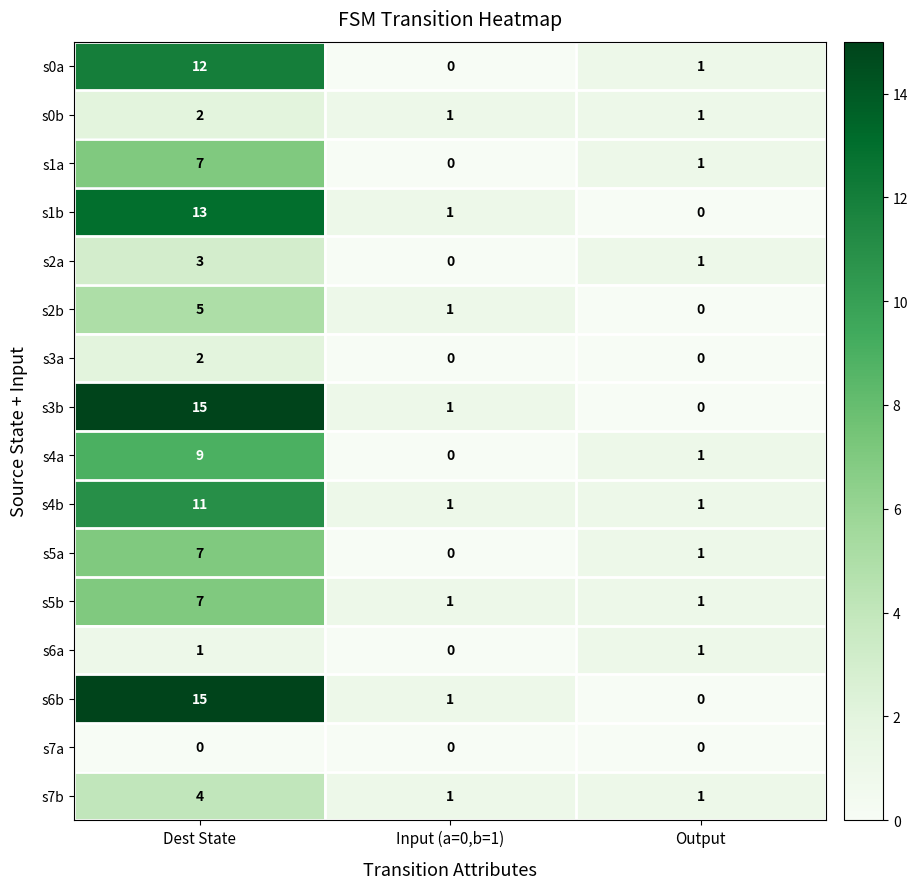

List the labels in order of s0a value, largest first.

Dest State, Output, Input (a=0,b=1)